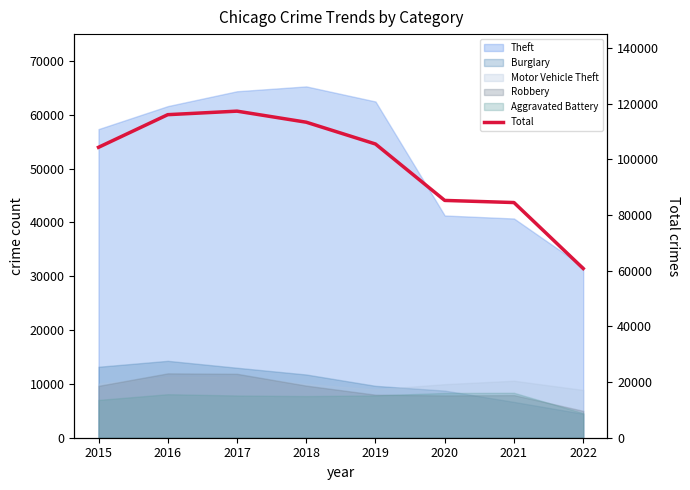

What is the difference between the values at 2018 and 2020?

28101